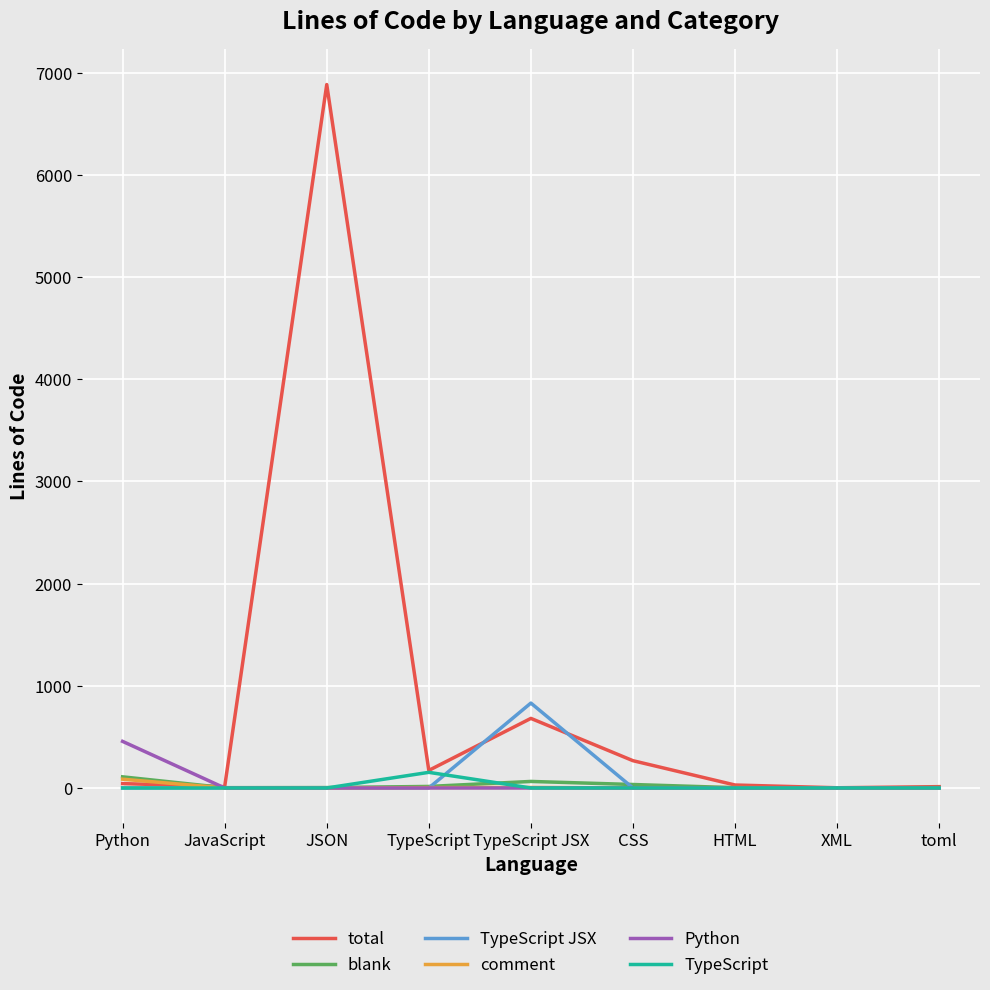

The Python series shows 0 at HTML. True or false?

True